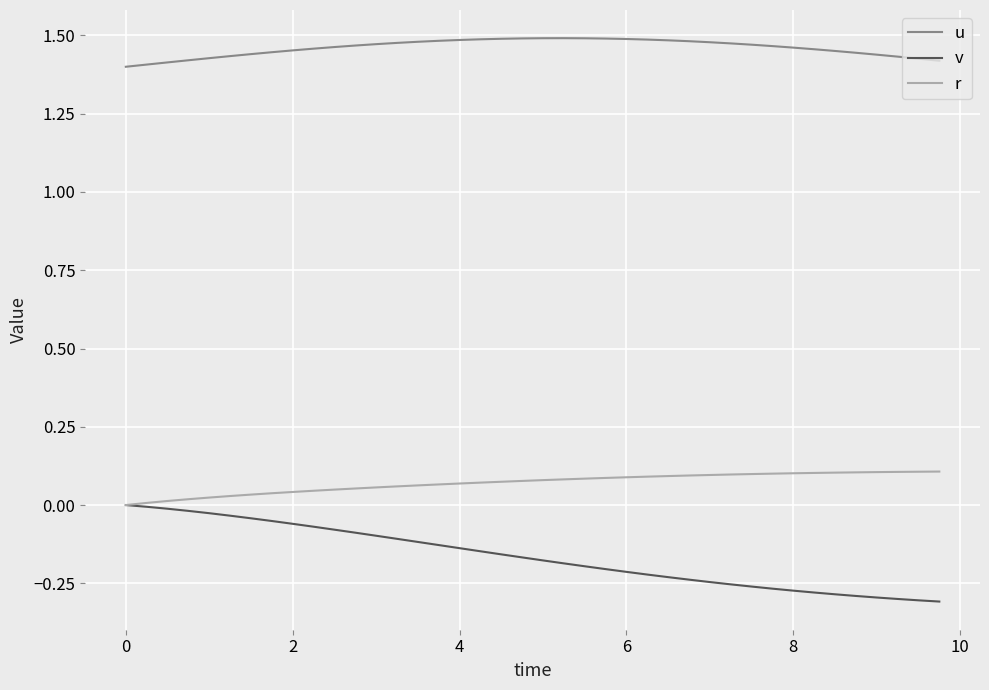

Which series has the largest range (max minus min)?

v